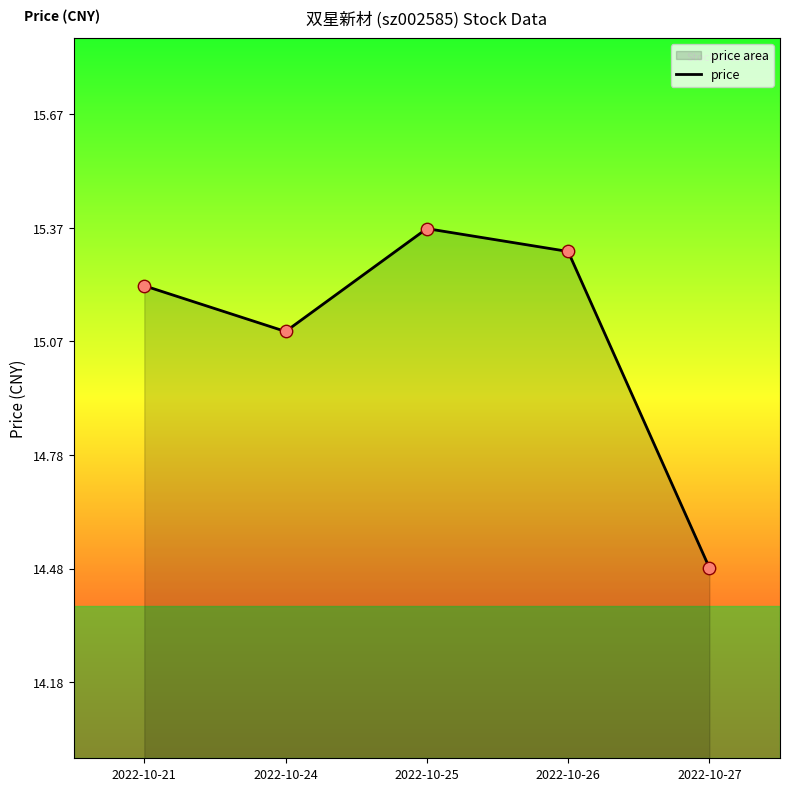

Between 2022-10-26 and 2022-10-25, which is larger?

2022-10-25